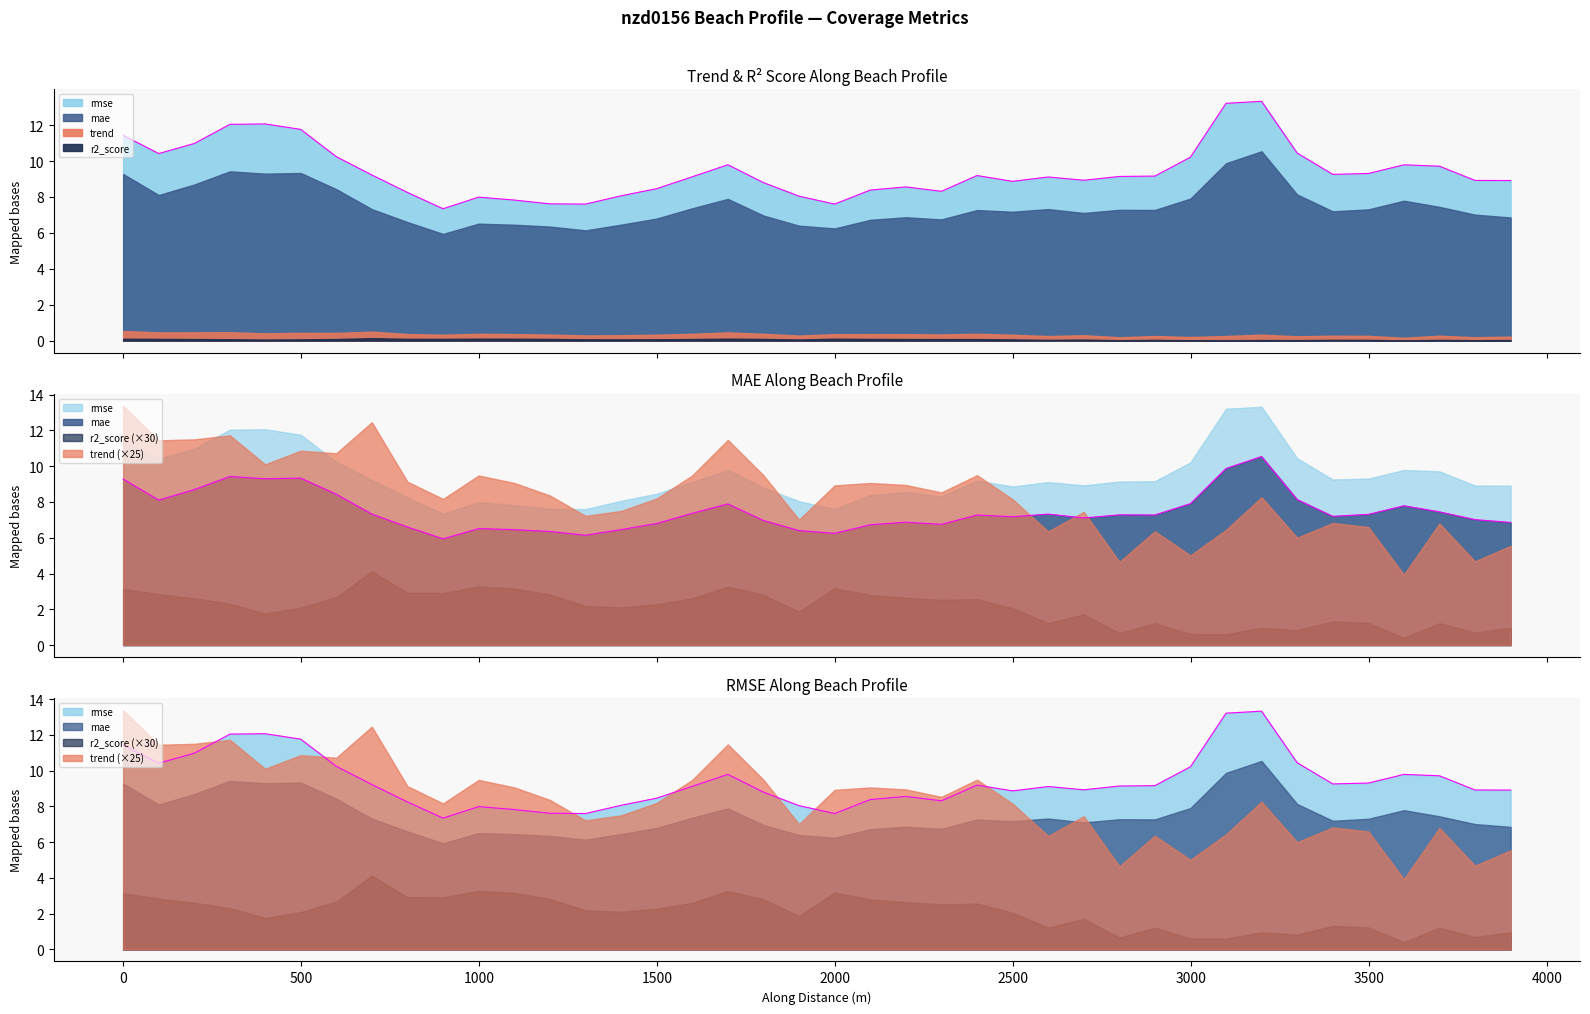

True or false: mae has more than 0 interior local peaks.

True